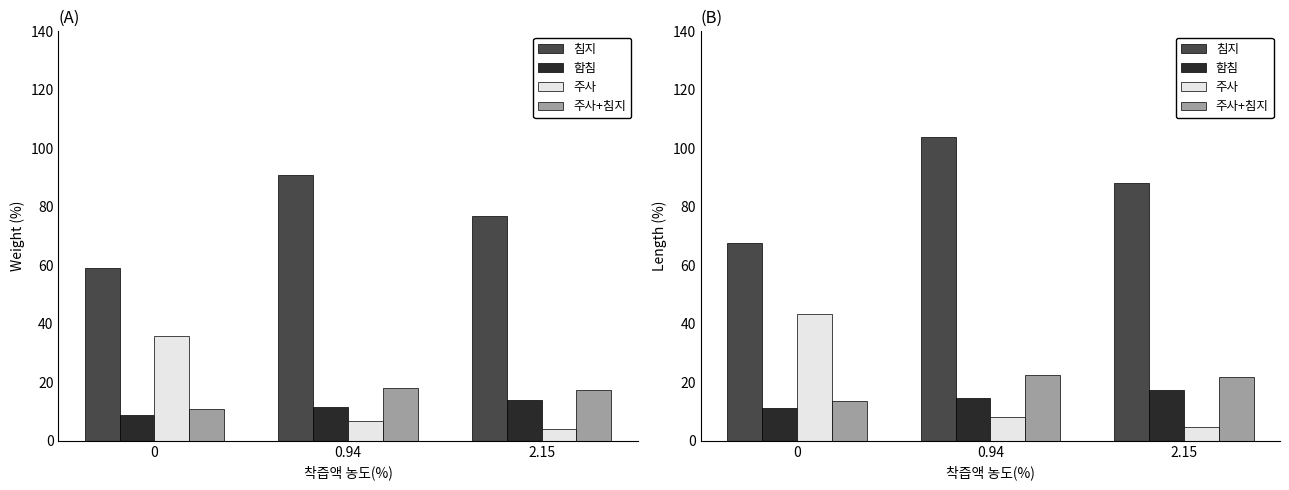

Which series has the largest total across all categories?

침지